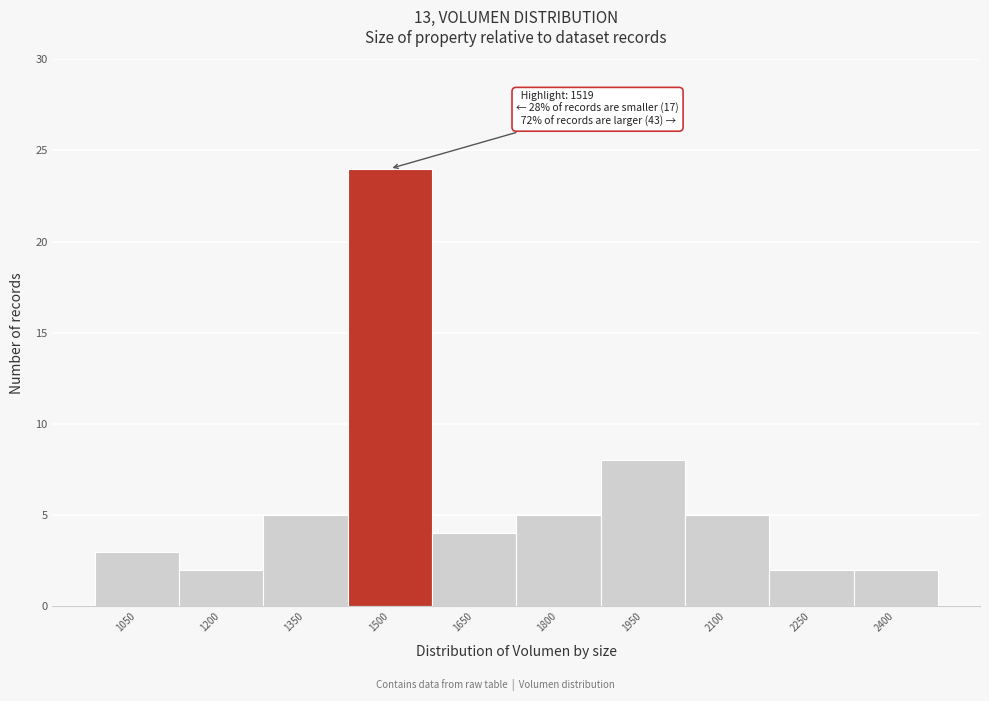

Reading left to right, what are all the values shown in this chart?

3	2	5	24	4	5	8	5	2	2